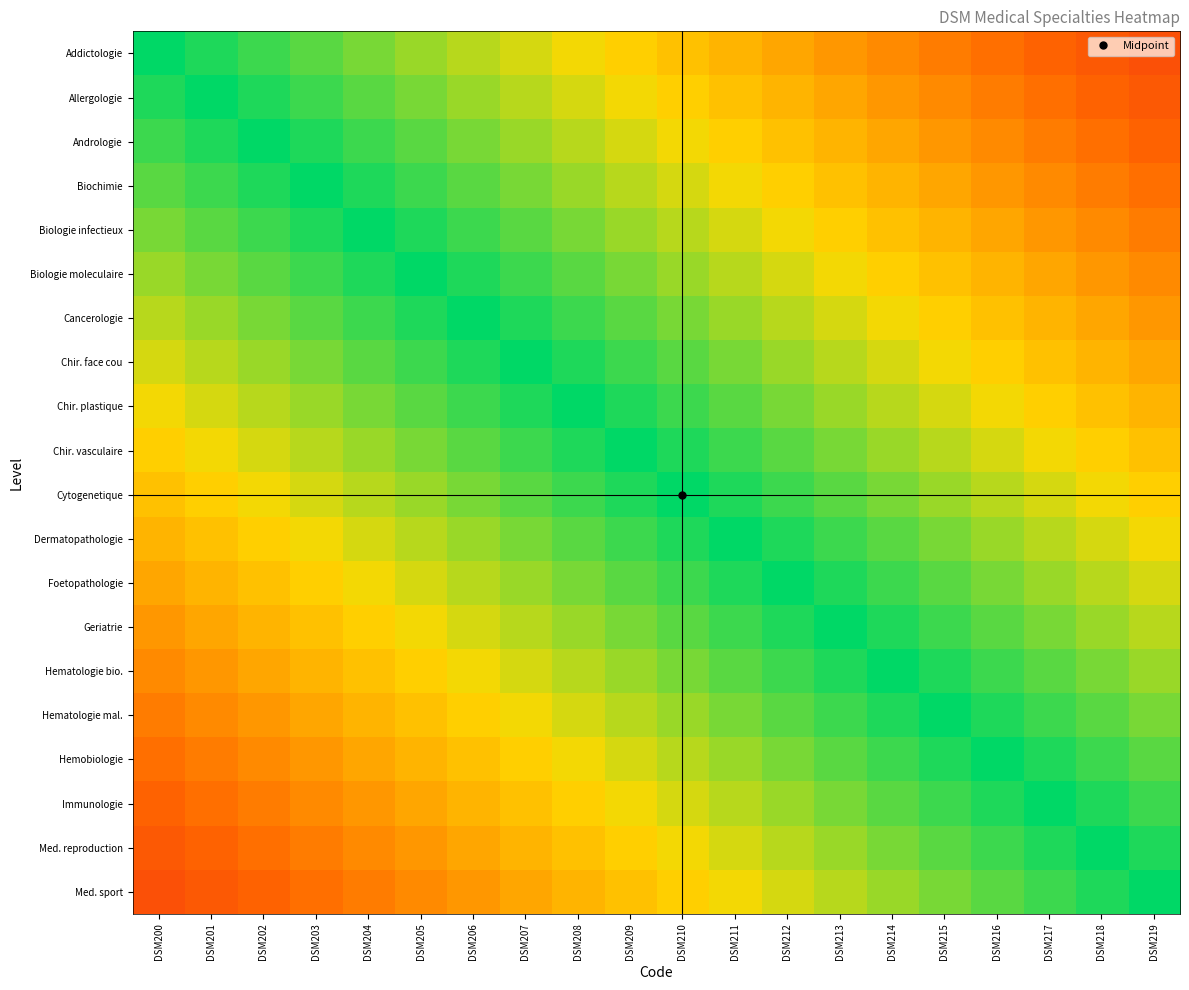

Reading right to left, what are all the values shown in this chart?

Addictologie: DSM219=0.2	DSM218=0.3	DSM217=0.3	DSM216=0.4	DSM215=0.4	DSM214=0.4	DSM213=0.5	DSM212=0.5	DSM211=0.6	DSM210=0.6	DSM209=0.6	DSM208=0.7	DSM207=0.7	DSM206=0.8	DSM205=0.8	DSM204=0.8	DSM203=0.9	DSM202=0.9	DSM201=1.0	DSM200=1.0
Allergologie: DSM219=0.3	DSM218=0.3	DSM217=0.4	DSM216=0.4	DSM215=0.4	DSM214=0.5	DSM213=0.5	DSM212=0.6	DSM211=0.6	DSM210=0.6	DSM209=0.7	DSM208=0.7	DSM207=0.8	DSM206=0.8	DSM205=0.8	DSM204=0.9	DSM203=0.9	DSM202=1.0	DSM201=1.0	DSM200=1.0
Andrologie: DSM219=0.3	DSM218=0.4	DSM217=0.4	DSM216=0.4	DSM215=0.5	DSM214=0.5	DSM213=0.6	DSM212=0.6	DSM211=0.6	DSM210=0.7	DSM209=0.7	DSM208=0.8	DSM207=0.8	DSM206=0.8	DSM205=0.9	DSM204=0.9	DSM203=1.0	DSM202=1.0	DSM201=1.0	DSM200=0.9
Biochimie: DSM219=0.4	DSM218=0.4	DSM217=0.4	DSM216=0.5	DSM215=0.5	DSM214=0.6	DSM213=0.6	DSM212=0.6	DSM211=0.7	DSM210=0.7	DSM209=0.8	DSM208=0.8	DSM207=0.8	DSM206=0.9	DSM205=0.9	DSM204=1.0	DSM203=1.0	DSM202=1.0	DSM201=0.9	DSM200=0.9
Biologie infectieux: DSM219=0.4	DSM218=0.4	DSM217=0.5	DSM216=0.5	DSM215=0.6	DSM214=0.6	DSM213=0.6	DSM212=0.7	DSM211=0.7	DSM210=0.8	DSM209=0.8	DSM208=0.8	DSM207=0.9	DSM206=0.9	DSM205=1.0	DSM204=1.0	DSM203=1.0	DSM202=0.9	DSM201=0.9	DSM200=0.8
Biologie moleculaire: DSM219=0.4	DSM218=0.5	DSM217=0.5	DSM216=0.6	DSM215=0.6	DSM214=0.6	DSM213=0.7	DSM212=0.7	DSM211=0.8	DSM210=0.8	DSM209=0.8	DSM208=0.9	DSM207=0.9	DSM206=1.0	DSM205=1.0	DSM204=1.0	DSM203=0.9	DSM202=0.9	DSM201=0.8	DSM200=0.8
Cancerologie: DSM219=0.5	DSM218=0.5	DSM217=0.6	DSM216=0.6	DSM215=0.6	DSM214=0.7	DSM213=0.7	DSM212=0.8	DSM211=0.8	DSM210=0.8	DSM209=0.9	DSM208=0.9	DSM207=1.0	DSM206=1.0	DSM205=1.0	DSM204=0.9	DSM203=0.9	DSM202=0.8	DSM201=0.8	DSM200=0.8
Chir. face cou: DSM219=0.5	DSM218=0.6	DSM217=0.6	DSM216=0.6	DSM215=0.7	DSM214=0.7	DSM213=0.8	DSM212=0.8	DSM211=0.8	DSM210=0.9	DSM209=0.9	DSM208=1.0	DSM207=1.0	DSM206=1.0	DSM205=0.9	DSM204=0.9	DSM203=0.8	DSM202=0.8	DSM201=0.8	DSM200=0.7
Chir. plastique: DSM219=0.6	DSM218=0.6	DSM217=0.6	DSM216=0.7	DSM215=0.7	DSM214=0.8	DSM213=0.8	DSM212=0.8	DSM211=0.9	DSM210=0.9	DSM209=1.0	DSM208=1.0	DSM207=1.0	DSM206=0.9	DSM205=0.9	DSM204=0.8	DSM203=0.8	DSM202=0.8	DSM201=0.7	DSM200=0.7
Chir. vasculaire: DSM219=0.6	DSM218=0.6	DSM217=0.7	DSM216=0.7	DSM215=0.8	DSM214=0.8	DSM213=0.8	DSM212=0.9	DSM211=0.9	DSM210=1.0	DSM209=1.0	DSM208=1.0	DSM207=0.9	DSM206=0.9	DSM205=0.8	DSM204=0.8	DSM203=0.8	DSM202=0.7	DSM201=0.7	DSM200=0.6
Cytogenetique: DSM219=0.6	DSM218=0.7	DSM217=0.7	DSM216=0.8	DSM215=0.8	DSM214=0.8	DSM213=0.9	DSM212=0.9	DSM211=1.0	DSM210=1.0	DSM209=1.0	DSM208=0.9	DSM207=0.9	DSM206=0.8	DSM205=0.8	DSM204=0.8	DSM203=0.7	DSM202=0.7	DSM201=0.6	DSM200=0.6
Dermatopathologie: DSM219=0.7	DSM218=0.7	DSM217=0.8	DSM216=0.8	DSM215=0.8	DSM214=0.9	DSM213=0.9	DSM212=1.0	DSM211=1.0	DSM210=1.0	DSM209=0.9	DSM208=0.9	DSM207=0.8	DSM206=0.8	DSM205=0.8	DSM204=0.7	DSM203=0.7	DSM202=0.6	DSM201=0.6	DSM200=0.6
Foetopathologie: DSM219=0.7	DSM218=0.8	DSM217=0.8	DSM216=0.8	DSM215=0.9	DSM214=0.9	DSM213=1.0	DSM212=1.0	DSM211=1.0	DSM210=0.9	DSM209=0.9	DSM208=0.8	DSM207=0.8	DSM206=0.8	DSM205=0.7	DSM204=0.7	DSM203=0.6	DSM202=0.6	DSM201=0.6	DSM200=0.5
Geriatrie: DSM219=0.8	DSM218=0.8	DSM217=0.8	DSM216=0.9	DSM215=0.9	DSM214=1.0	DSM213=1.0	DSM212=1.0	DSM211=0.9	DSM210=0.9	DSM209=0.8	DSM208=0.8	DSM207=0.8	DSM206=0.7	DSM205=0.7	DSM204=0.6	DSM203=0.6	DSM202=0.6	DSM201=0.5	DSM200=0.5
Hematologie bio.: DSM219=0.8	DSM218=0.8	DSM217=0.9	DSM216=0.9	DSM215=1.0	DSM214=1.0	DSM213=1.0	DSM212=0.9	DSM211=0.9	DSM210=0.8	DSM209=0.8	DSM208=0.8	DSM207=0.7	DSM206=0.7	DSM205=0.6	DSM204=0.6	DSM203=0.6	DSM202=0.5	DSM201=0.5	DSM200=0.4
Hematologie mal.: DSM219=0.8	DSM218=0.9	DSM217=0.9	DSM216=1.0	DSM215=1.0	DSM214=1.0	DSM213=0.9	DSM212=0.9	DSM211=0.8	DSM210=0.8	DSM209=0.8	DSM208=0.7	DSM207=0.7	DSM206=0.6	DSM205=0.6	DSM204=0.6	DSM203=0.5	DSM202=0.5	DSM201=0.4	DSM200=0.4
Hemobiologie: DSM219=0.9	DSM218=0.9	DSM217=1.0	DSM216=1.0	DSM215=1.0	DSM214=0.9	DSM213=0.9	DSM212=0.8	DSM211=0.8	DSM210=0.8	DSM209=0.7	DSM208=0.7	DSM207=0.6	DSM206=0.6	DSM205=0.6	DSM204=0.5	DSM203=0.5	DSM202=0.4	DSM201=0.4	DSM200=0.4
Immunologie: DSM219=0.9	DSM218=1.0	DSM217=1.0	DSM216=1.0	DSM215=0.9	DSM214=0.9	DSM213=0.8	DSM212=0.8	DSM211=0.8	DSM210=0.7	DSM209=0.7	DSM208=0.6	DSM207=0.6	DSM206=0.6	DSM205=0.5	DSM204=0.5	DSM203=0.4	DSM202=0.4	DSM201=0.4	DSM200=0.3
Med. reproduction: DSM219=1.0	DSM218=1.0	DSM217=1.0	DSM216=0.9	DSM215=0.9	DSM214=0.8	DSM213=0.8	DSM212=0.8	DSM211=0.7	DSM210=0.7	DSM209=0.6	DSM208=0.6	DSM207=0.6	DSM206=0.5	DSM205=0.5	DSM204=0.4	DSM203=0.4	DSM202=0.4	DSM201=0.3	DSM200=0.3
Med. sport: DSM219=1.0	DSM218=1.0	DSM217=0.9	DSM216=0.9	DSM215=0.8	DSM214=0.8	DSM213=0.8	DSM212=0.7	DSM211=0.7	DSM210=0.6	DSM209=0.6	DSM208=0.6	DSM207=0.5	DSM206=0.5	DSM205=0.4	DSM204=0.4	DSM203=0.4	DSM202=0.3	DSM201=0.3	DSM200=0.2